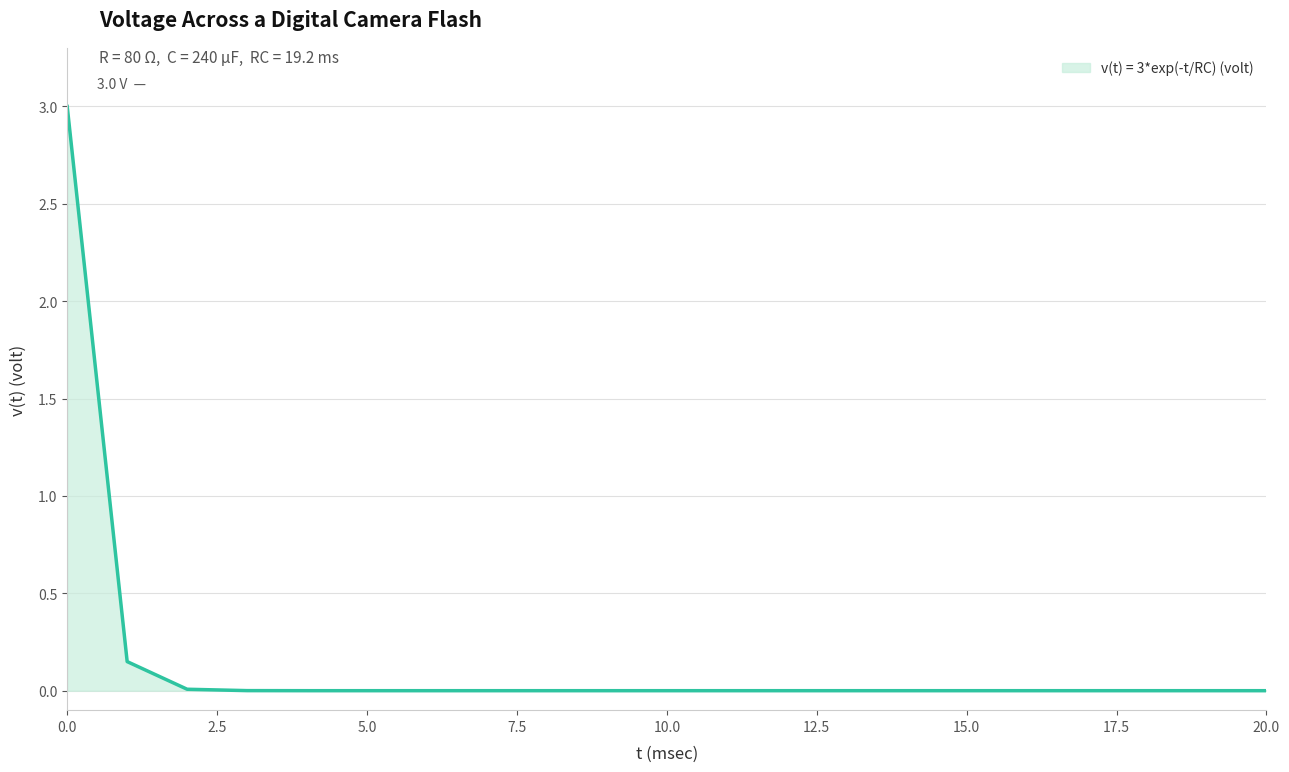

What is the maximum value shown in the chart?

3.0